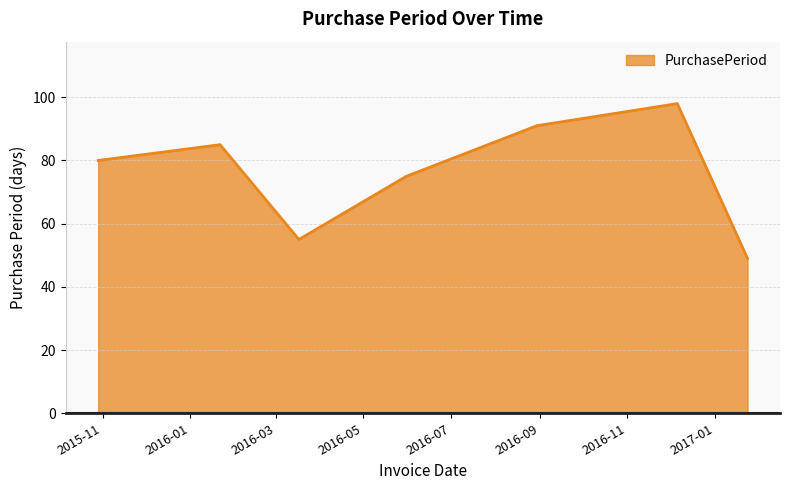

True or false: the data has more than 2 interior local peaks.

False